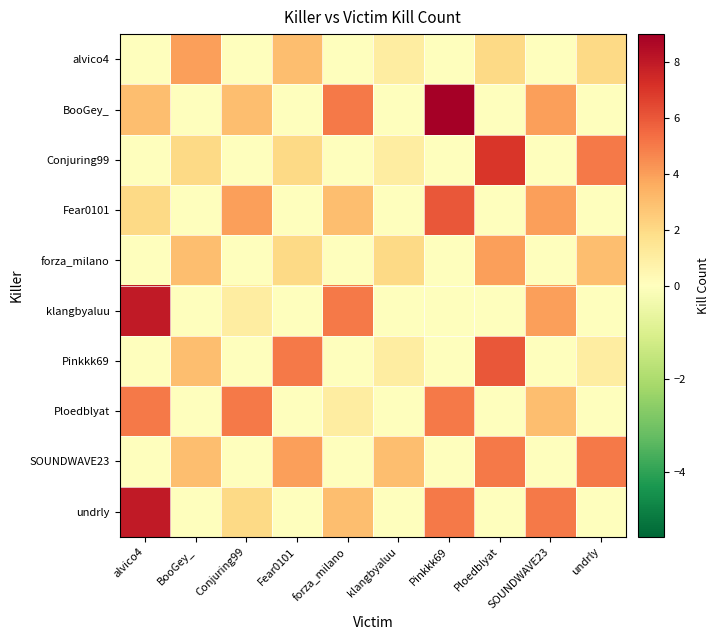

Which series has the largest range (max minus min)?

BooGey_